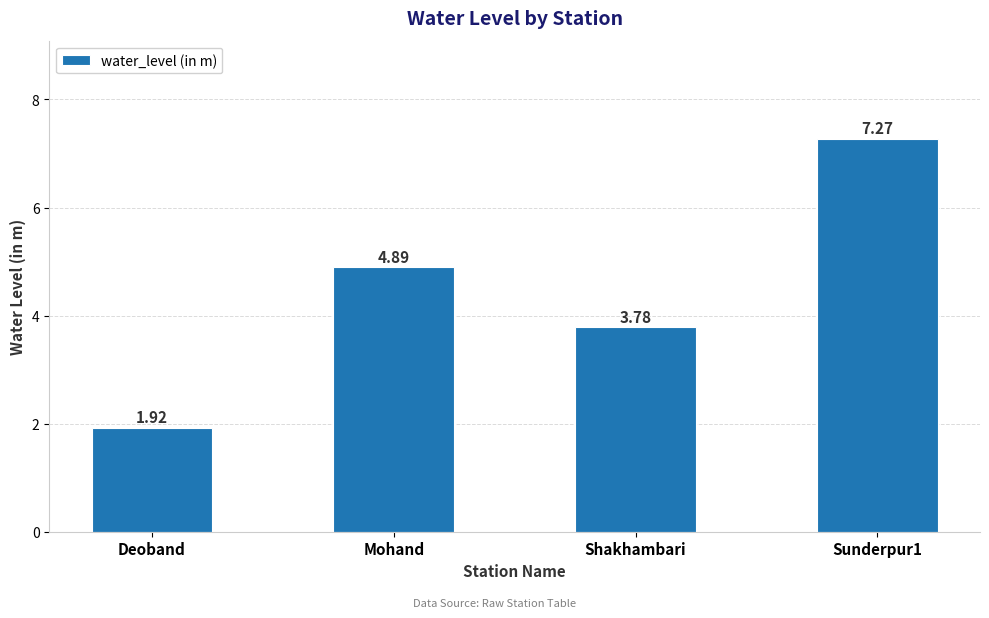

What is the difference between the maximum and second lowest values?

3.5